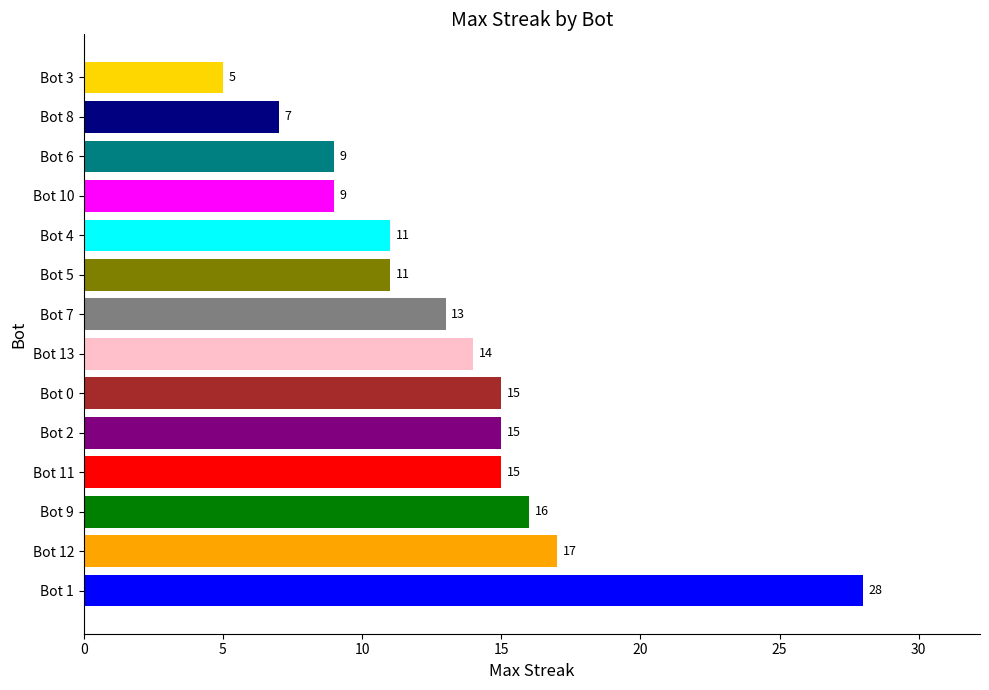

Which has a higher value, Bot 1 or Bot 0?

Bot 1